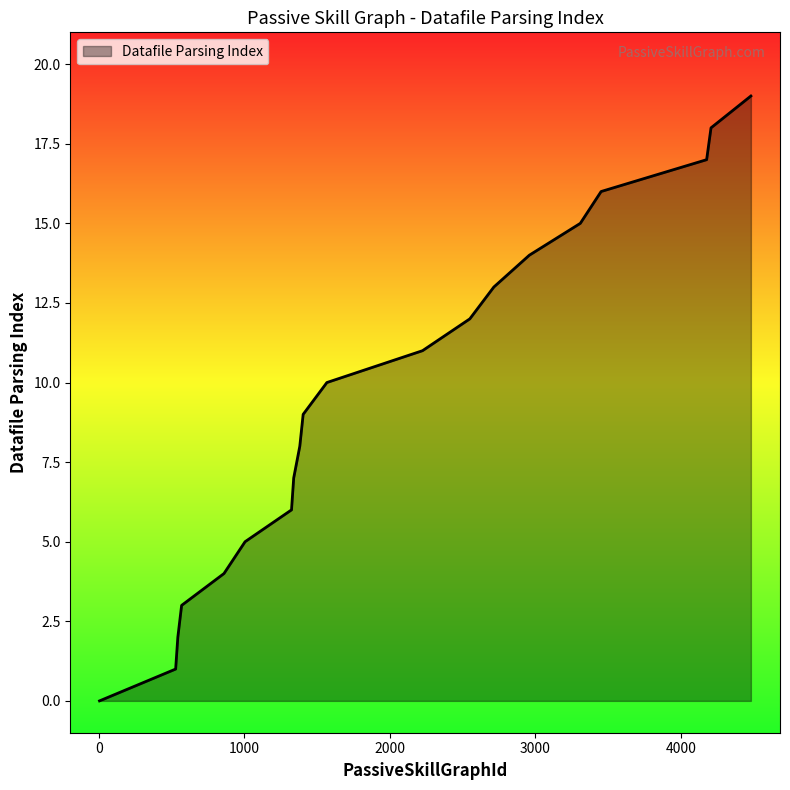

How many values are above zero?

19